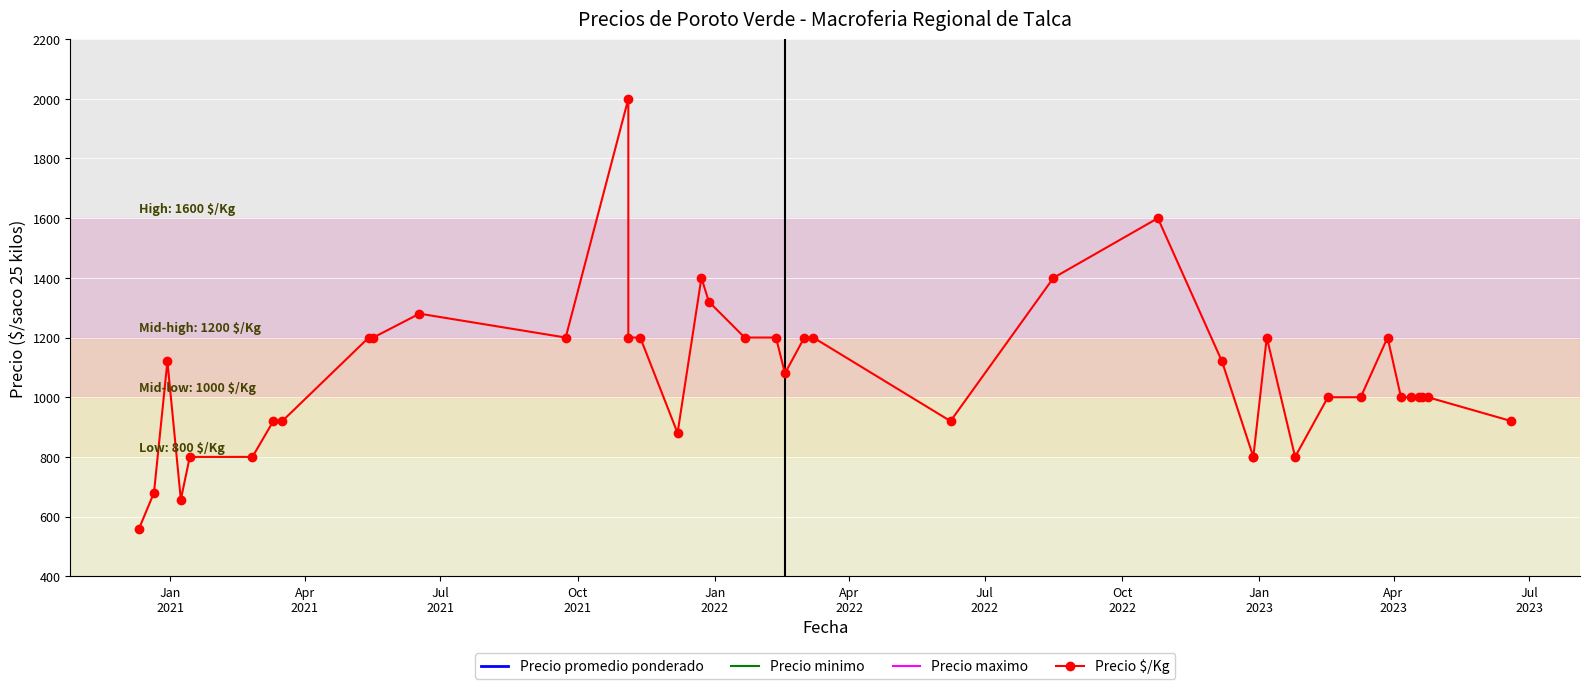

Is this an area chart (filled region under the line)?

No